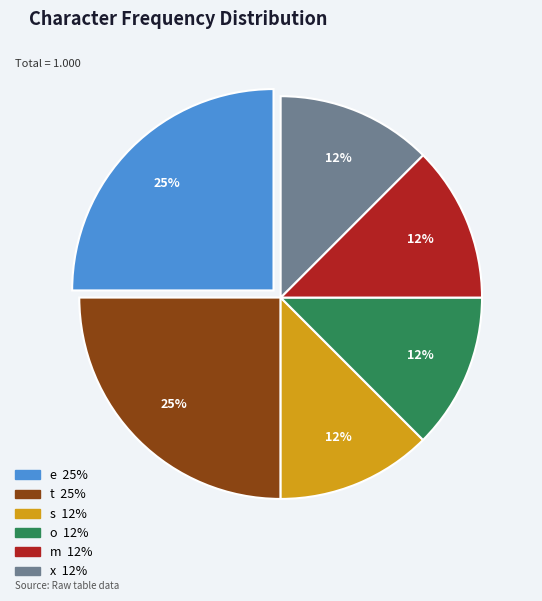

Which has a higher value, m or e?

e